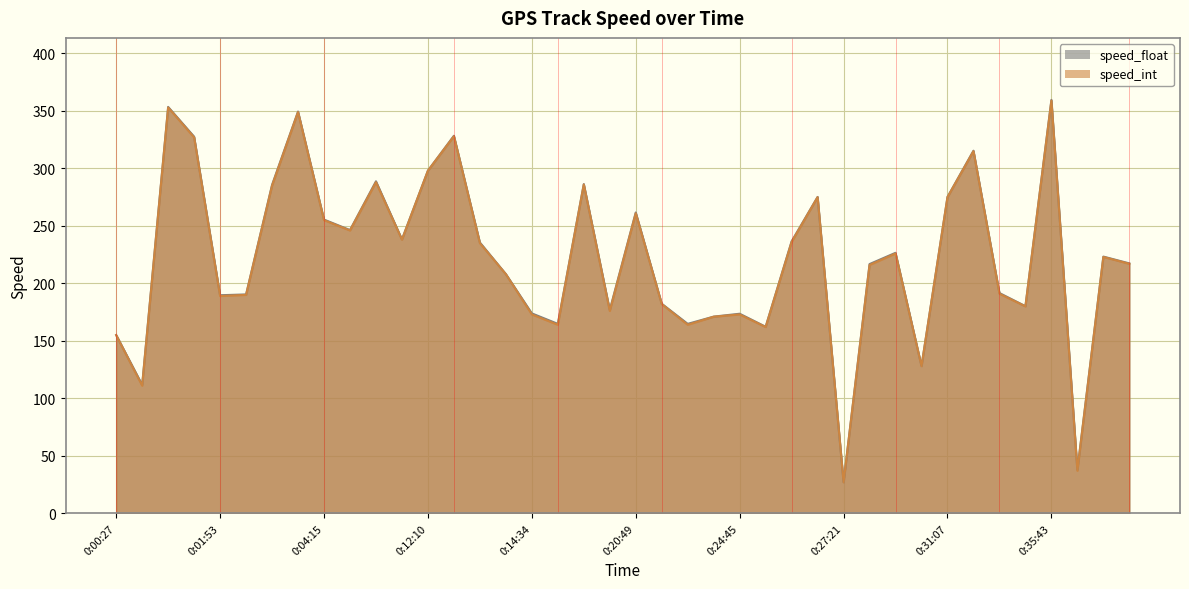

True or false: speed_int and speed_float cross at least once.

False